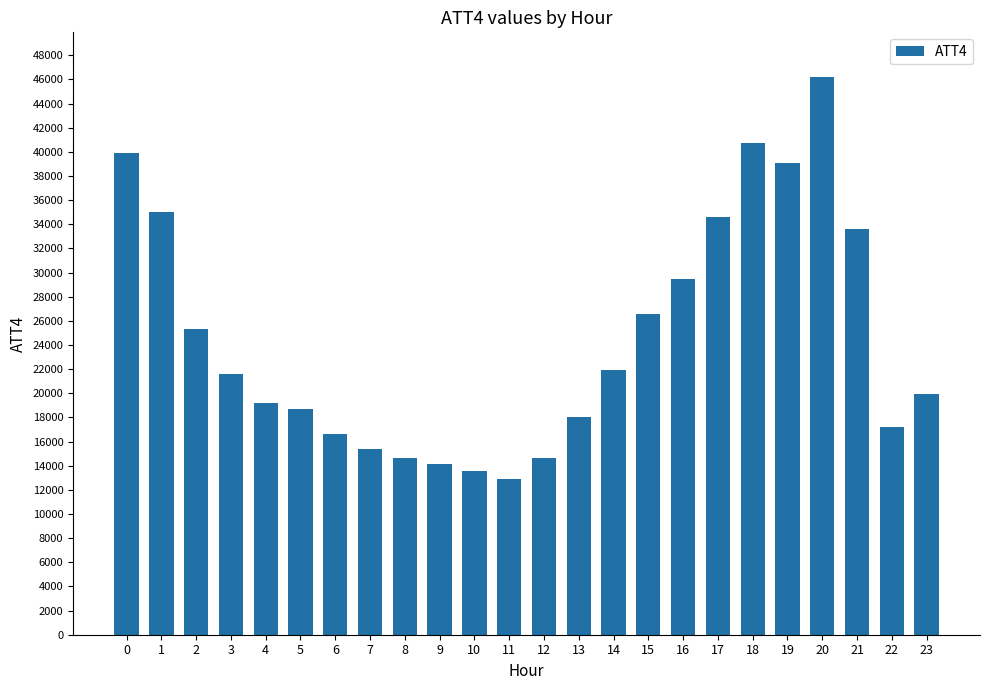

Reading left to right, extract all data points from this chart.

0=39900	1=35000	2=25300	3=21600	4=19200	5=18700	6=16600	7=15400	8=14600	9=14100	10=13600	11=12900	12=14600	13=18000	14=21900	15=26600	16=29500	17=34600	18=40700	19=39100	20=46200	21=33600	22=17200	23=19900